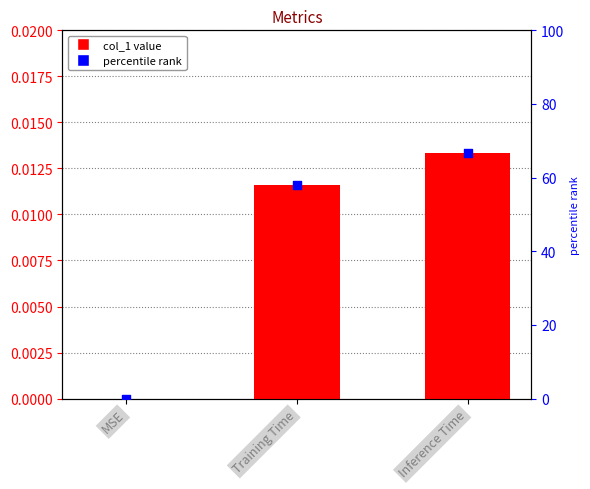

At how many categories does at least one series exceed 42?

2